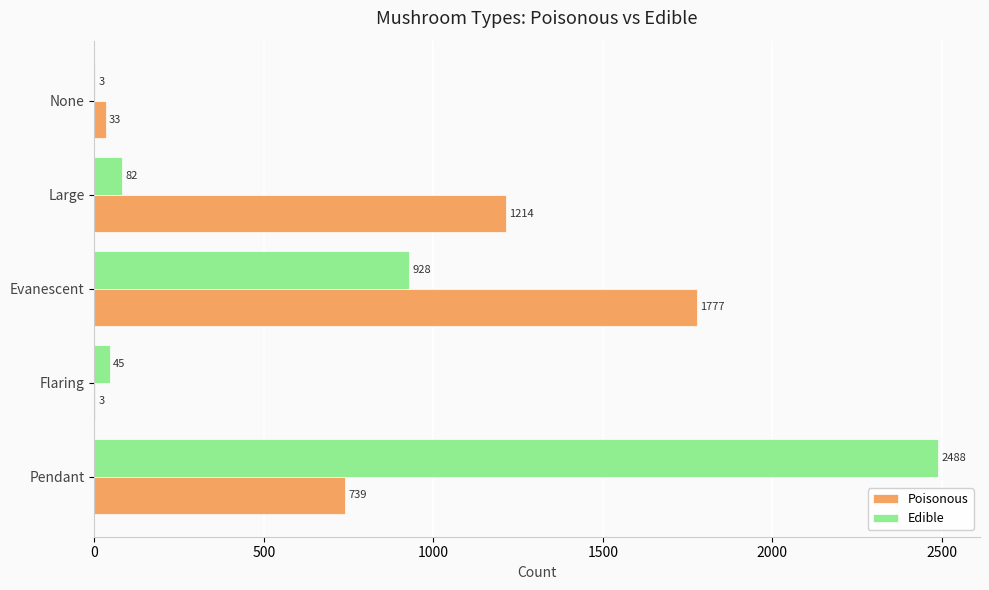

At which label does Poisonous reach its peak?

Evanescent